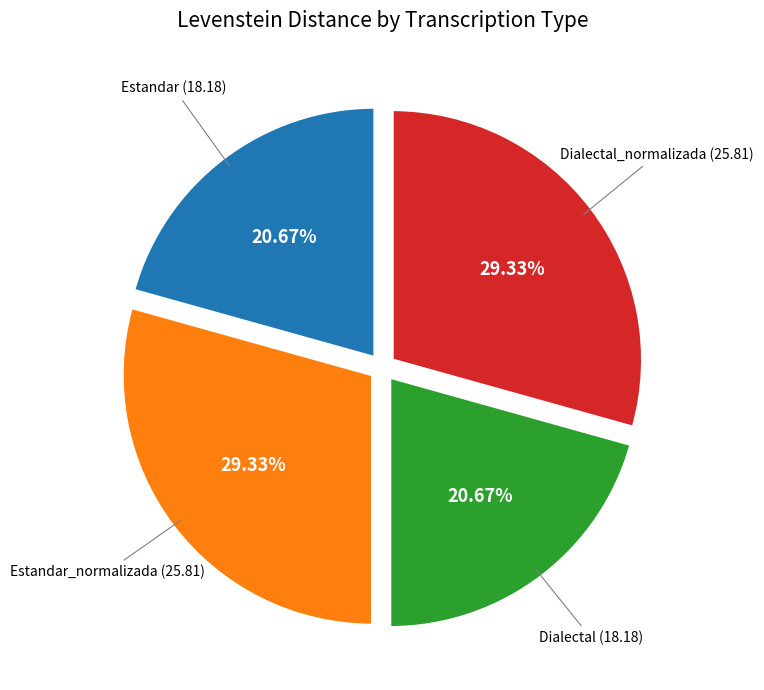

Is there a majority slice in this chart?

No